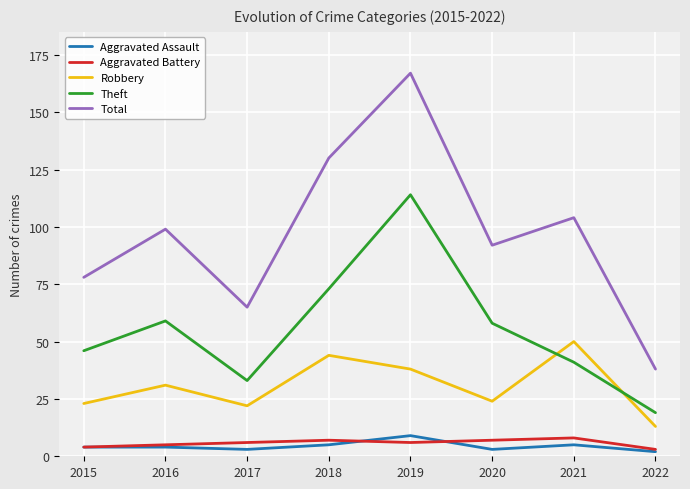

What is the greatest value displayed?

167